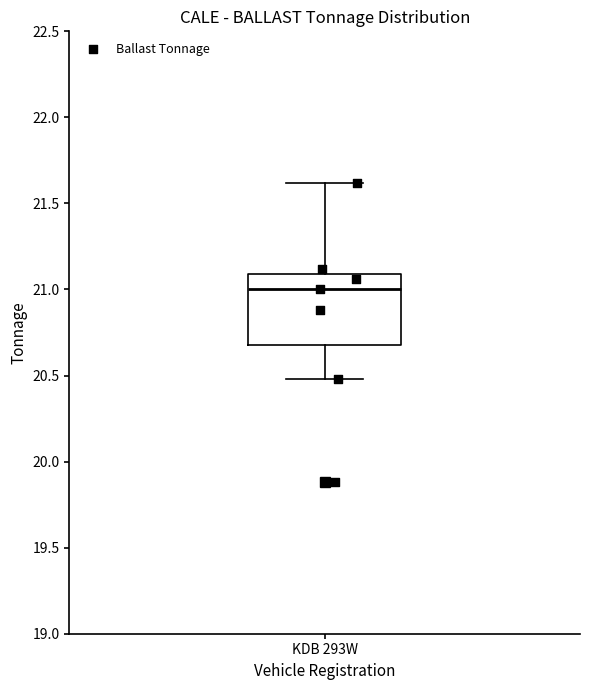

Transcribe this box plot: give where the median line is, the range the box spans, and where the two whiskers end, as read against the y-axis. The values are not printed on the chart, so give them approximately, as read against the axis.

median 21.0, box 20.7 to 21.1, whiskers 20.5 to 21.6